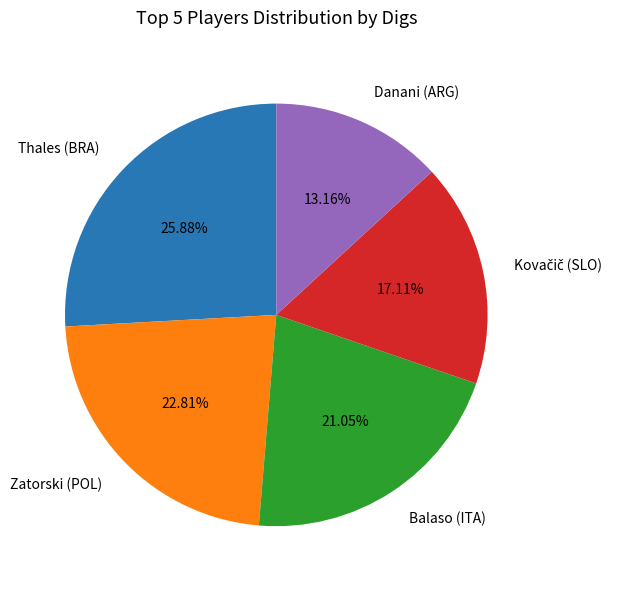

To the nearest percent, what is the combined percentage of Thales (BRA) and Danani (ARG)?

39%